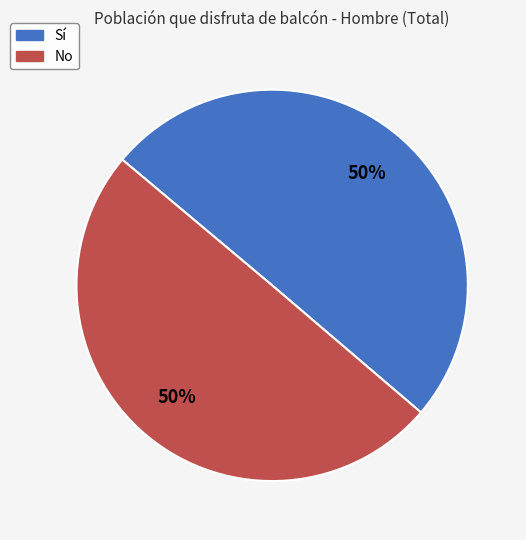

Combined, do Sí and No account for over 50%?

Yes